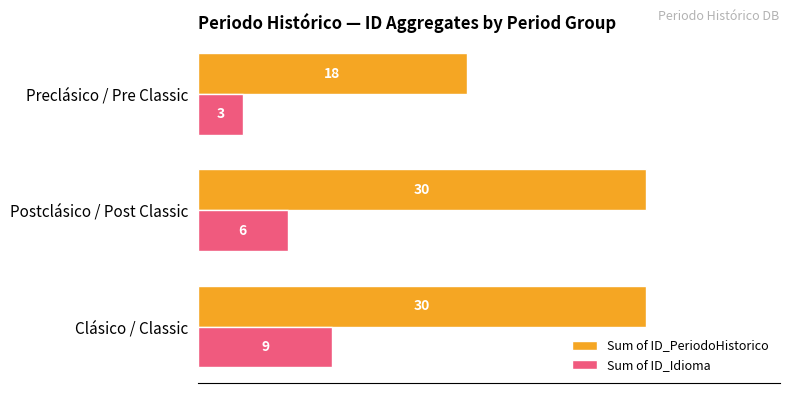

The value of Sum of ID_Idioma at Clásico / Classic is 15. True or false?

False